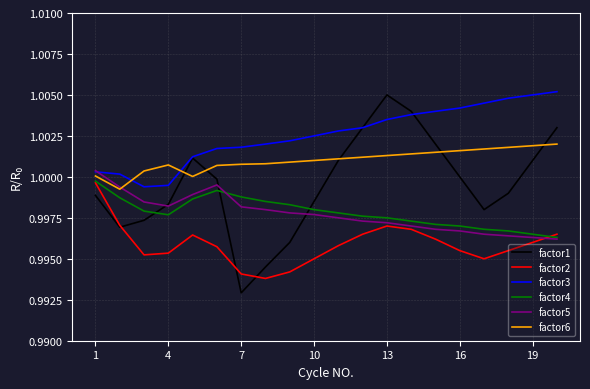

In factor4, how many points are lower than both neighbors (excluding endpoints)?

1